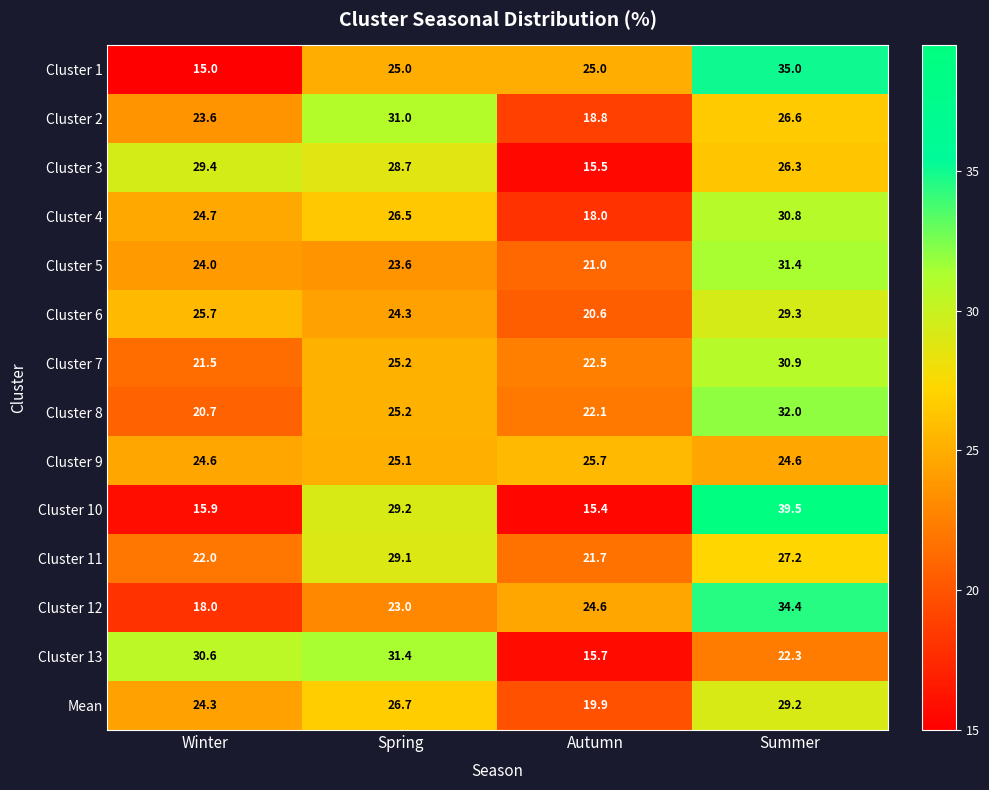

What is the approximate value of Cluster 12 at Winter?

18.0